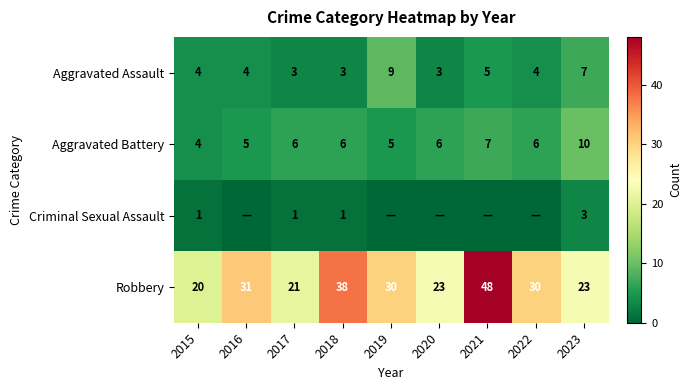

At which label is Aggravated Assault closest to 6?

2021